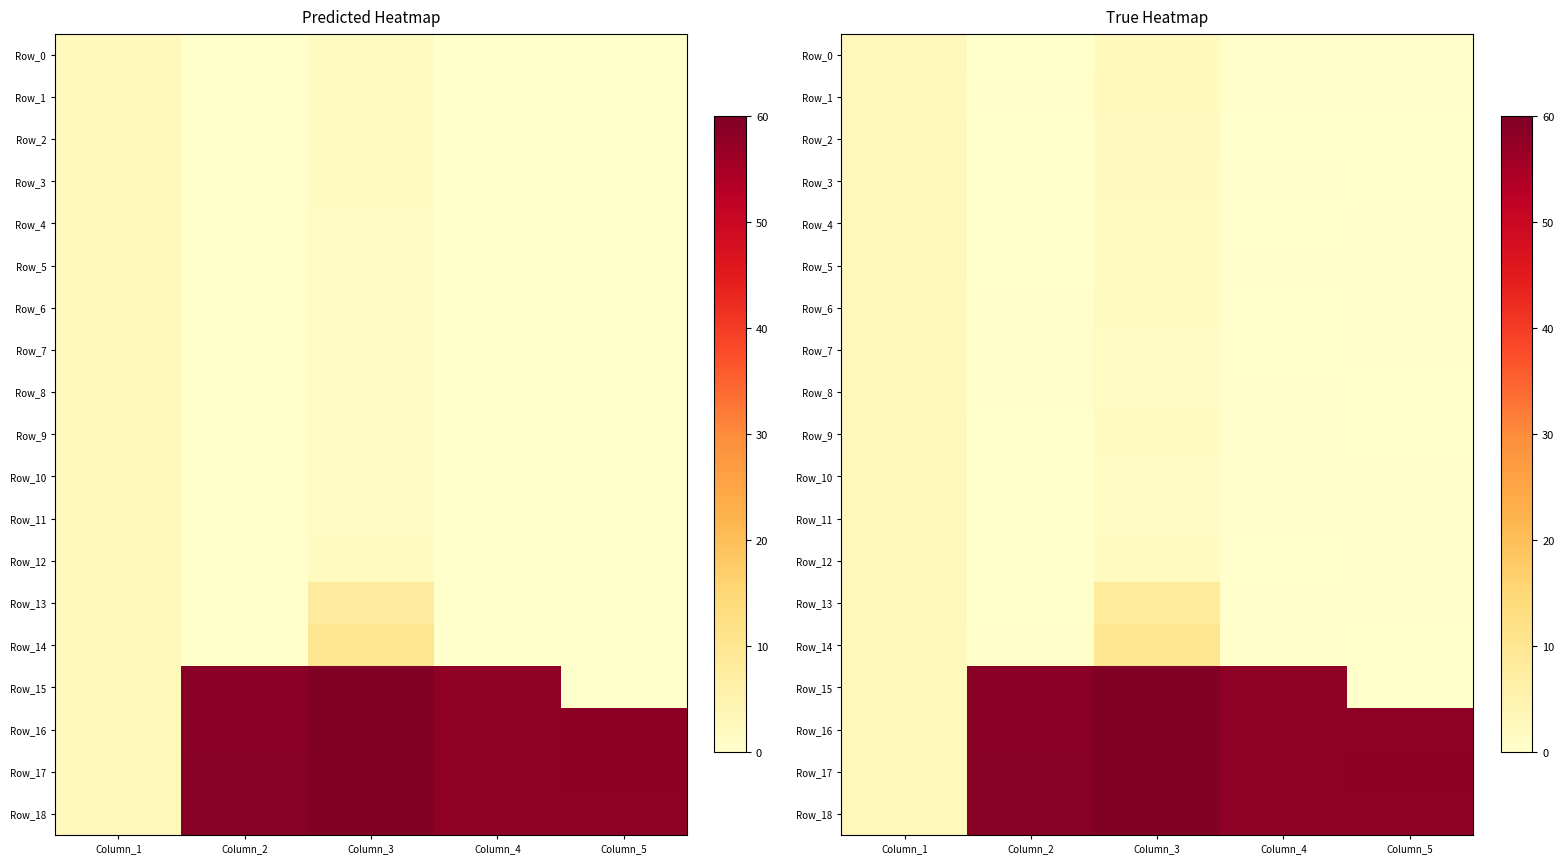

What is the difference between the maximum and second lowest values in the Row_5 series?

0.4